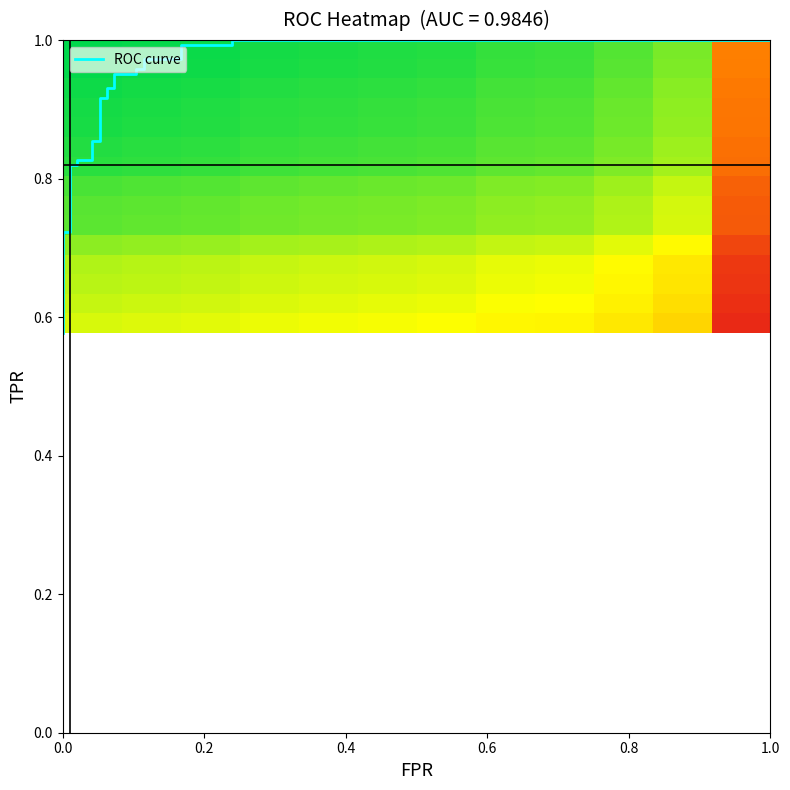

True or false: fpr has a value of 0.1 at 19.

True